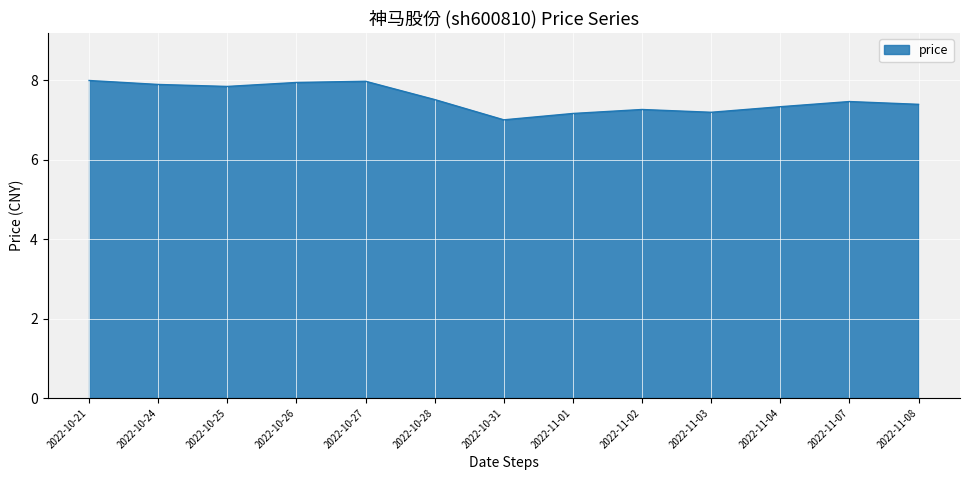

What value does the data have at 2022-10-25?

7.8